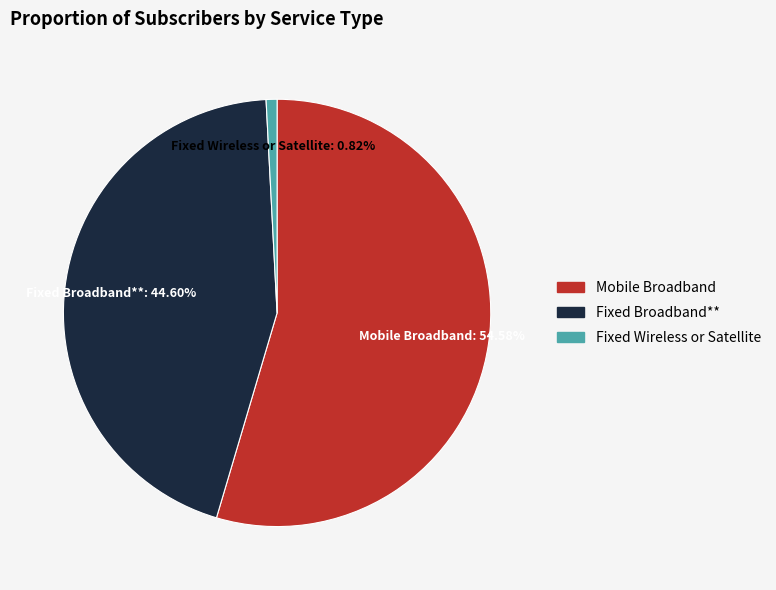

How many segments does this pie chart have?

3